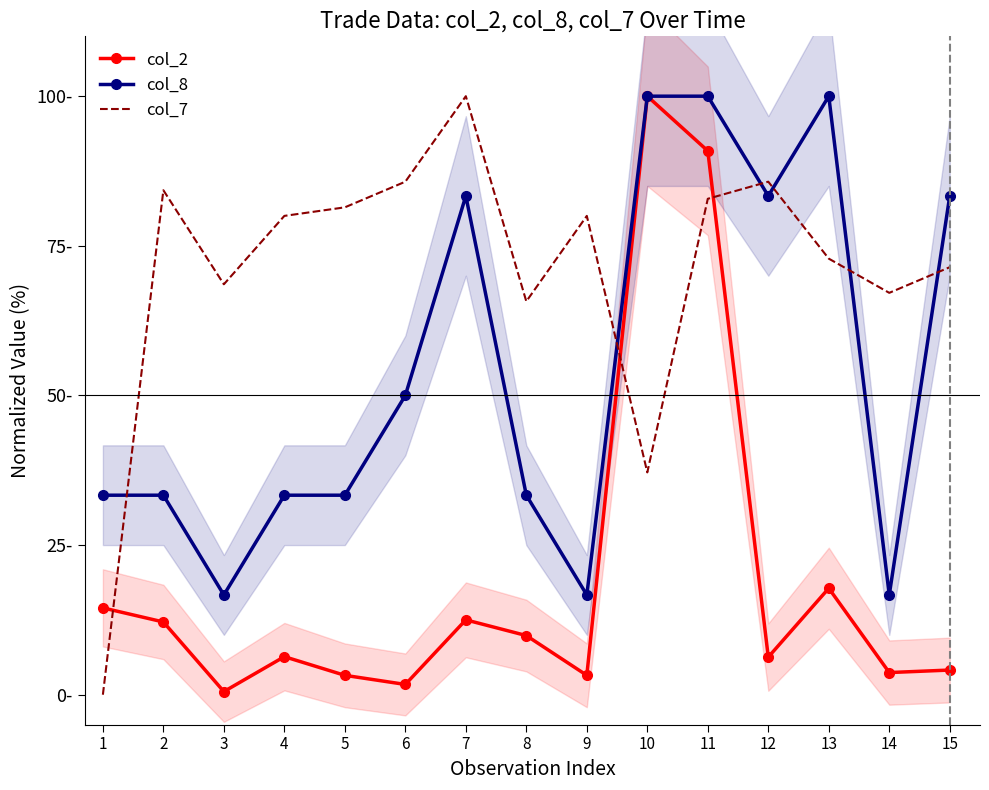

Reading right to left, transcribe all the data shown in this chart.

col_2: 15=4.1	14=3.7	13=17.8	12=6.3	11=90.9	10=100.0	9=3.2	8=9.9	7=12.5	6=1.7	5=3.2	4=6.4	3=0.5	2=12.2	1=14.5
col_8: 15=83.3	14=16.7	13=100.0	12=83.3	11=100.0	10=100.0	9=16.7	8=33.3	7=83.3	6=50.0	5=33.3	4=33.3	3=16.7	2=33.3	1=33.3
col_7: 15=71.4	14=67.1	13=72.9	12=85.7	11=82.9	10=37.1	9=80.0	8=65.7	7=100.0	6=85.7	5=81.4	4=80.0	3=68.6	2=84.3	1=0.0